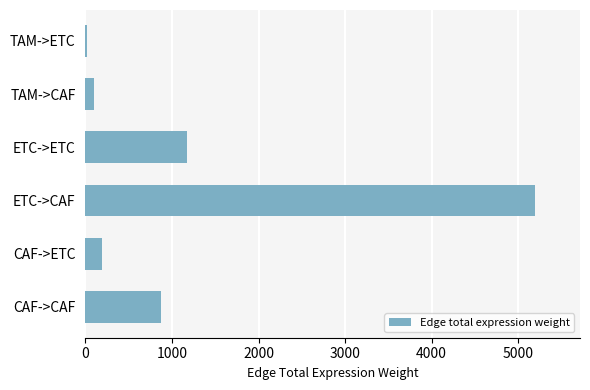

What is the approximate value at CAF->ETC?

197.1